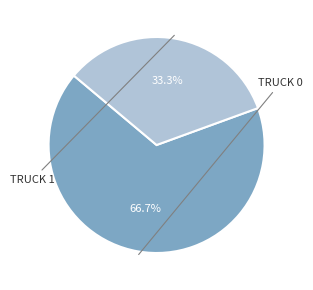

Does any single category account for the majority?

Yes